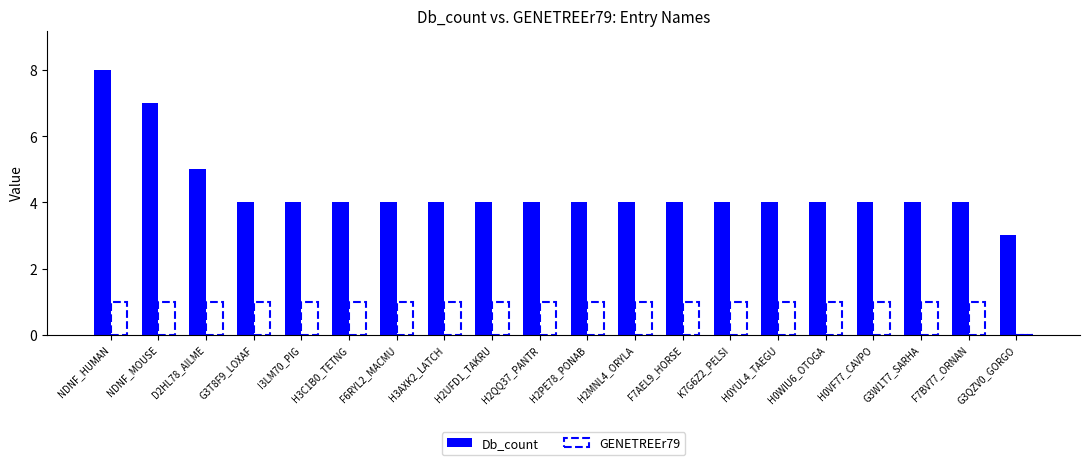

What is the difference between the maximum and second lowest values in the Db_count series?

4